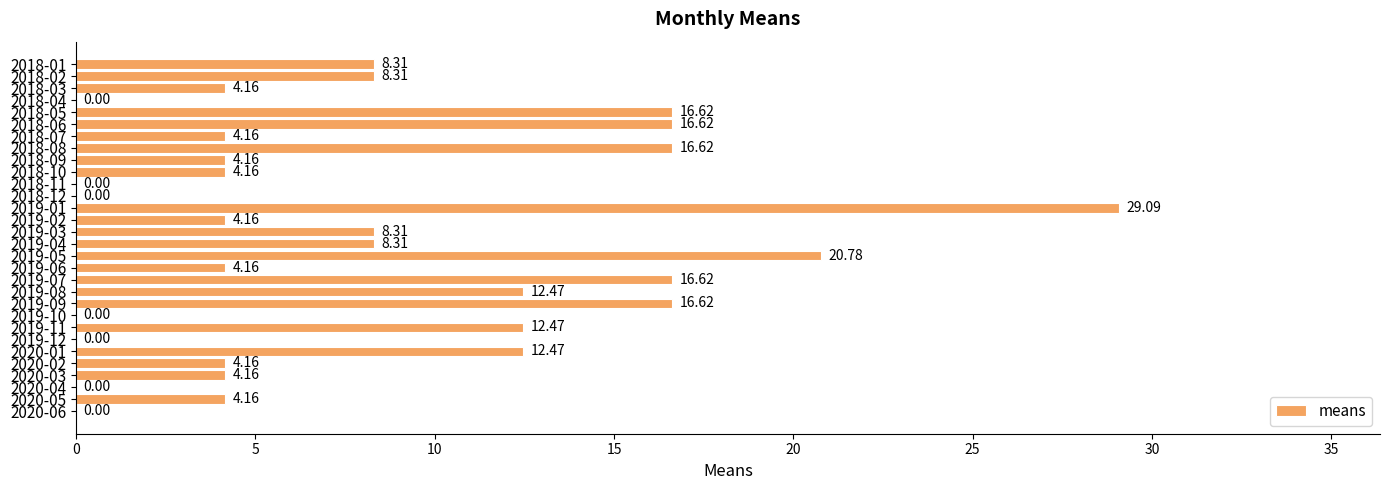

What is the sum of the values at 2019-11 and 2019-01?

41.6